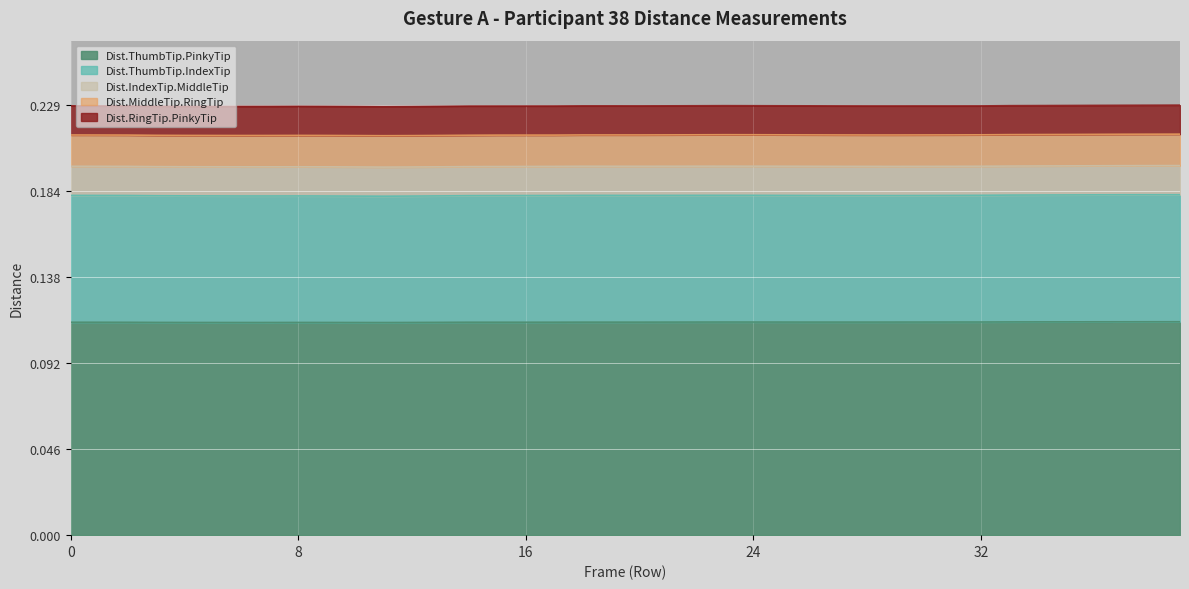

Does the chart display data point markers on the line(s)?

No